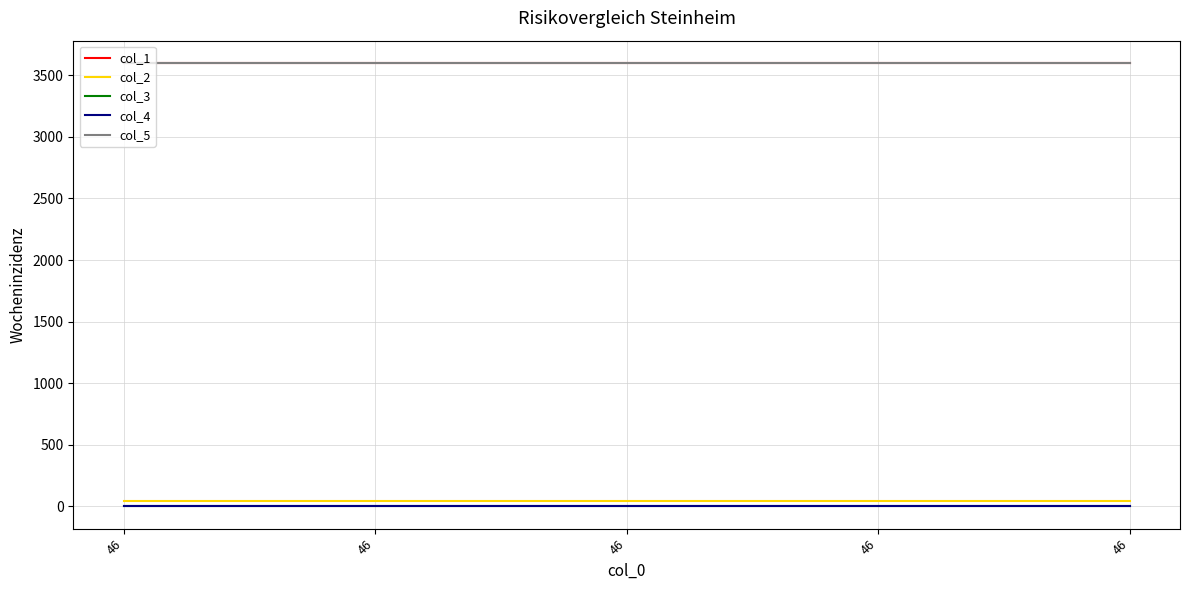

Reading left to right, transcribe all the data shown in this chart.

col_1: 3600.0	3600.0	3600.0	3600.0	3600.0
col_2: 46.0	46.0	46.0	46.0	46.0
col_3: 0.0	0.0	0.0	0.0	0.0
col_4: 0.0	0.0	0.0	0.0	0.0
col_5: 3600.5	3600.5	3600.5	3600.5	3600.5